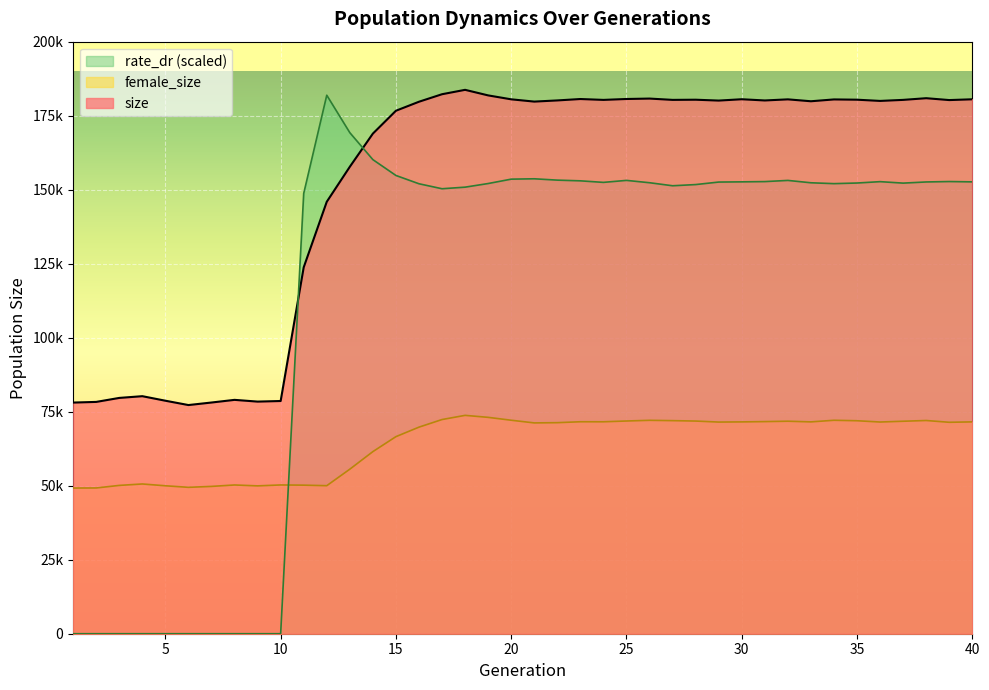

What is the value of the female_size point at the 15th from the left?

66574.0